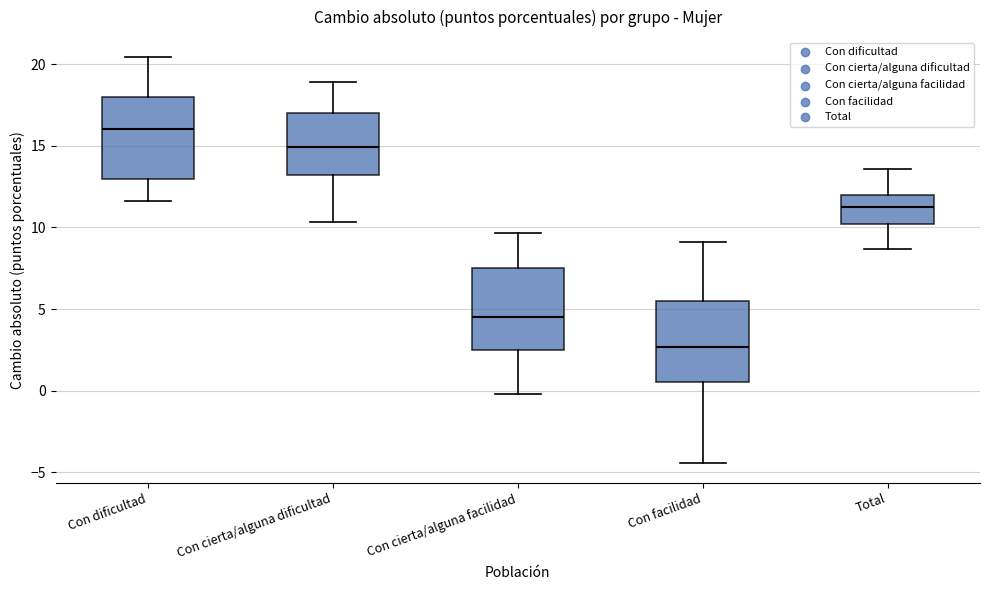

Reading left to right, read every box against the y-axis: the position of its median line, the range the box covers, and the ends of its whiskers. The values are not printed on the chart, so give them approximately, as read against the axis.

Con dificultad: median 16.0, box 13.0 to 18.0, whiskers 11.5 to 20.5
Con cierta/alguna dificultad: median 15.0, box 13.0 to 17.0, whiskers 10.5 to 19.0
Con cierta/alguna facilidad: median 4.5, box 2.5 to 7.5, whiskers 0.0 to 9.5
Con facilidad: median 2.5, box 0.5 to 5.5, whiskers -4.5 to 9.0
Total: median 11.0, box 10.0 to 12.0, whiskers 8.5 to 13.5